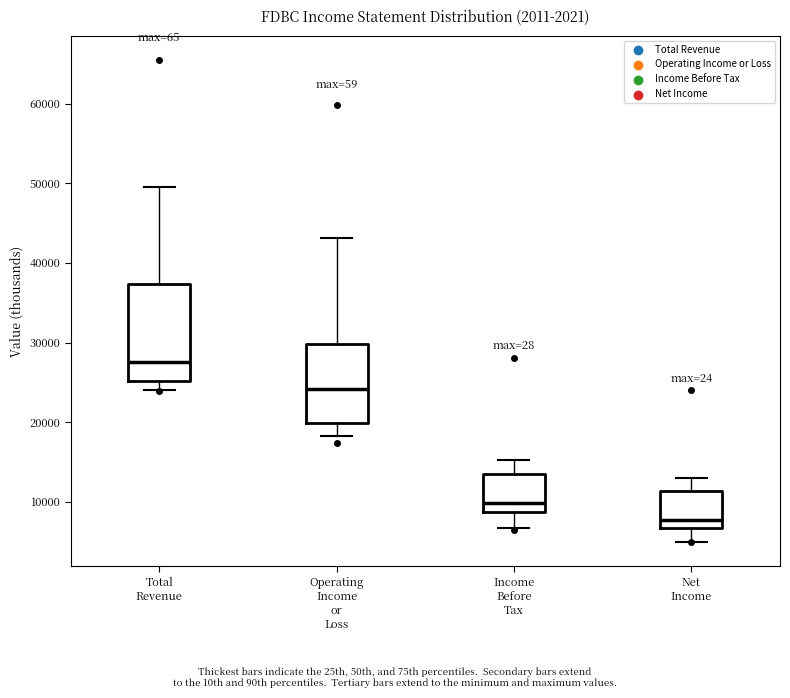

Reading left to right, read every box against the y-axis: the position of its median line, the range the box covers, and the ends of its whiskers. The values are not printed on the chart, so give them approximately, as read against the axis.

Total Revenue: median 28000, box 25000 to 37000, whiskers 24000 to 50000
Operating Income or Loss: median 24000, box 20000 to 30000, whiskers 18000 to 43000
Income Before Tax: median 10000, box 9000 to 14000, whiskers 7000 to 15000
Net Income: median 8000, box 7000 to 11000, whiskers 5000 to 13000